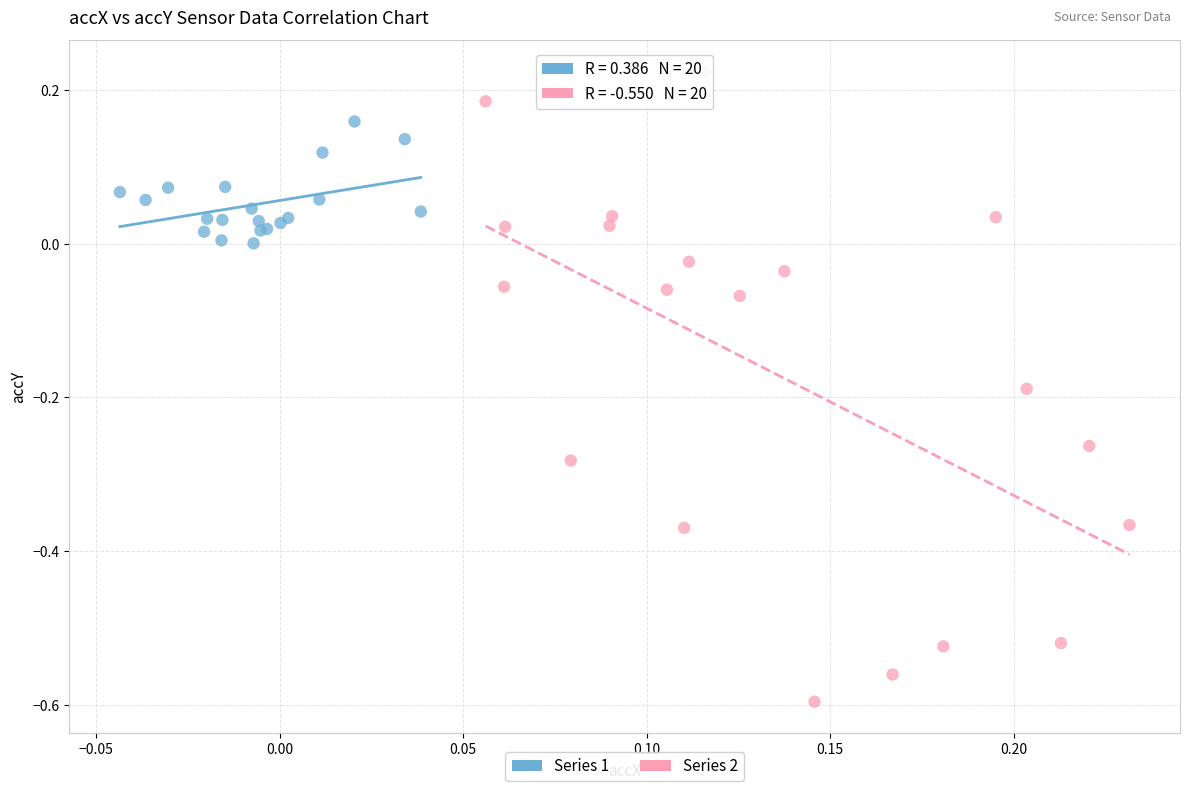

Which series has the largest Y range (max minus min)?

Series 2